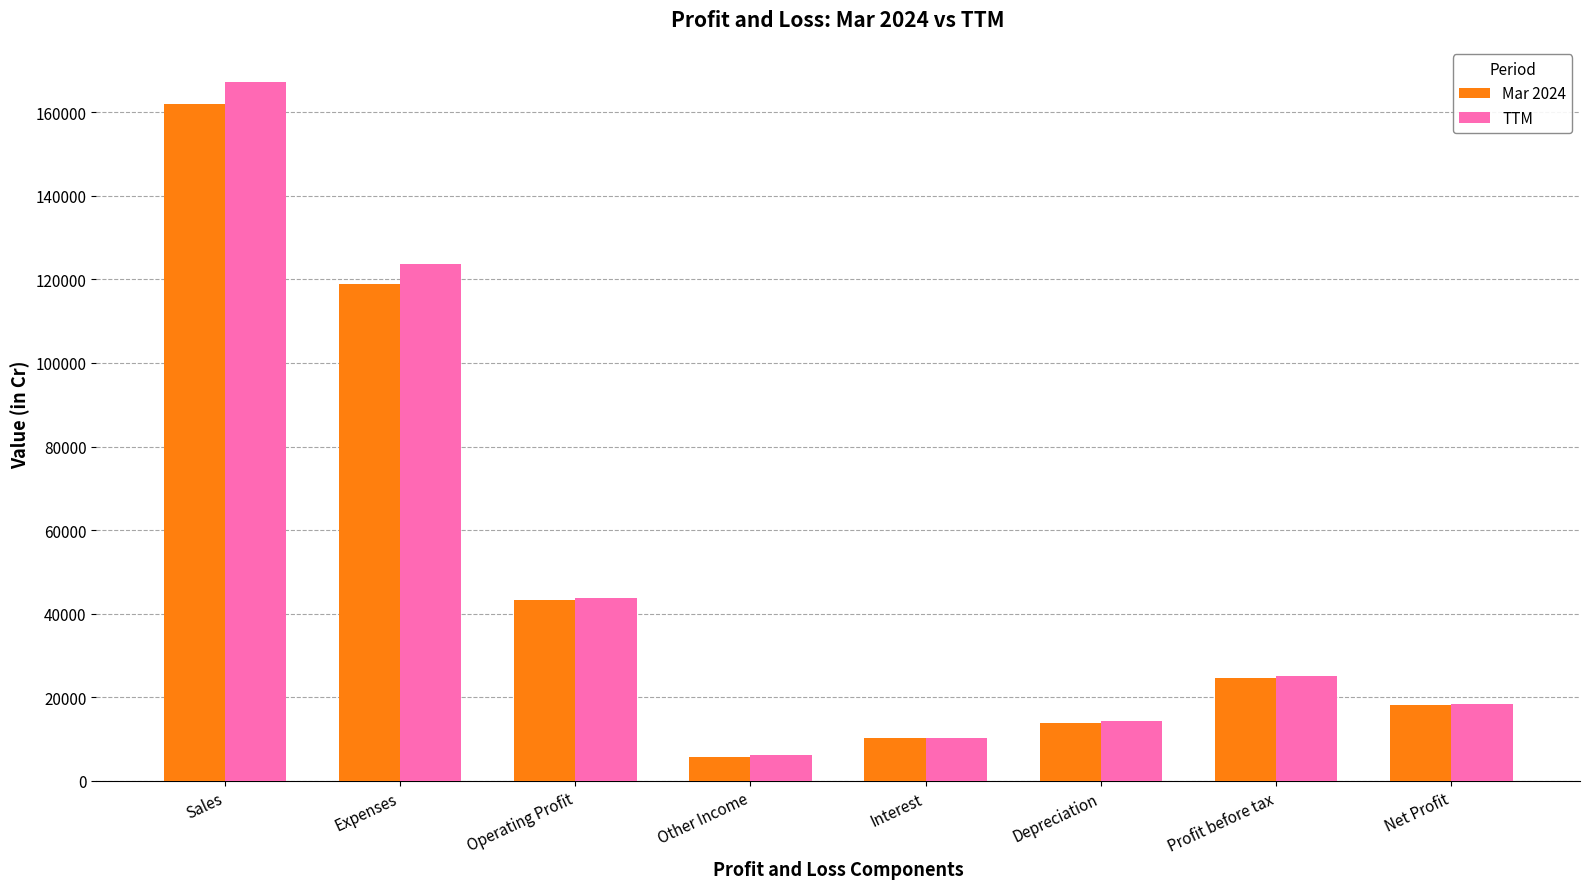

How many distinct data groups are displayed?

2